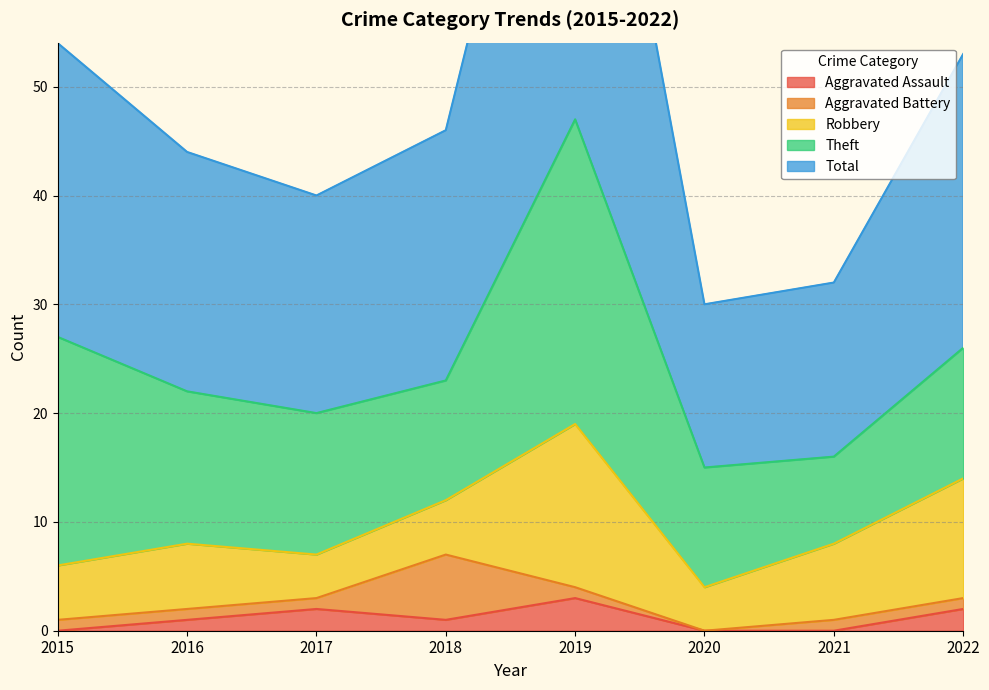

At which label is Aggravated Battery closest to 3?

2015